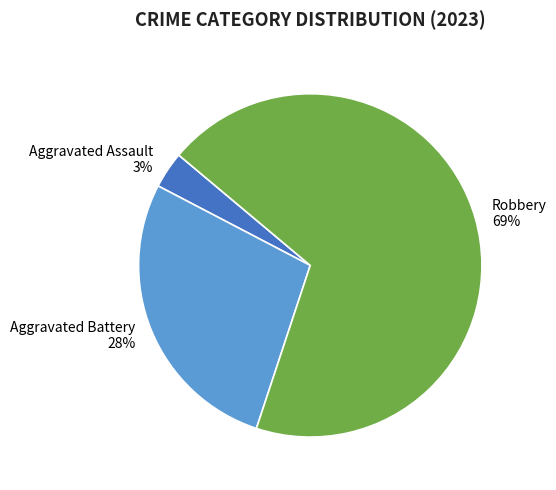

True or false: Aggravated Assault accounts for 10% of the total.

False